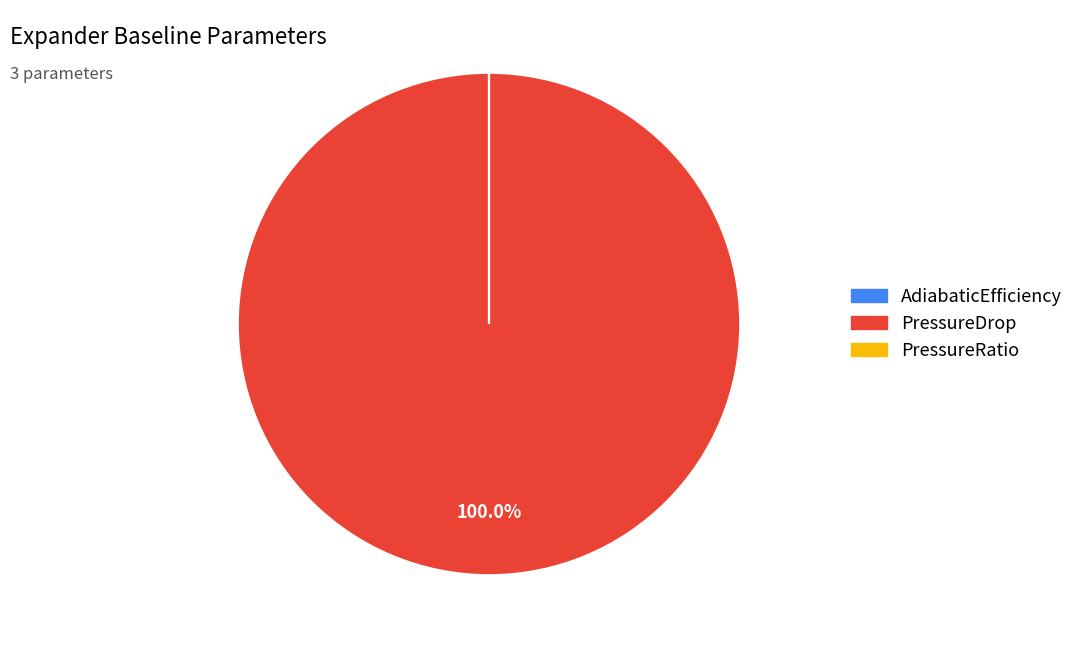

Does any single category account for the majority?

Yes